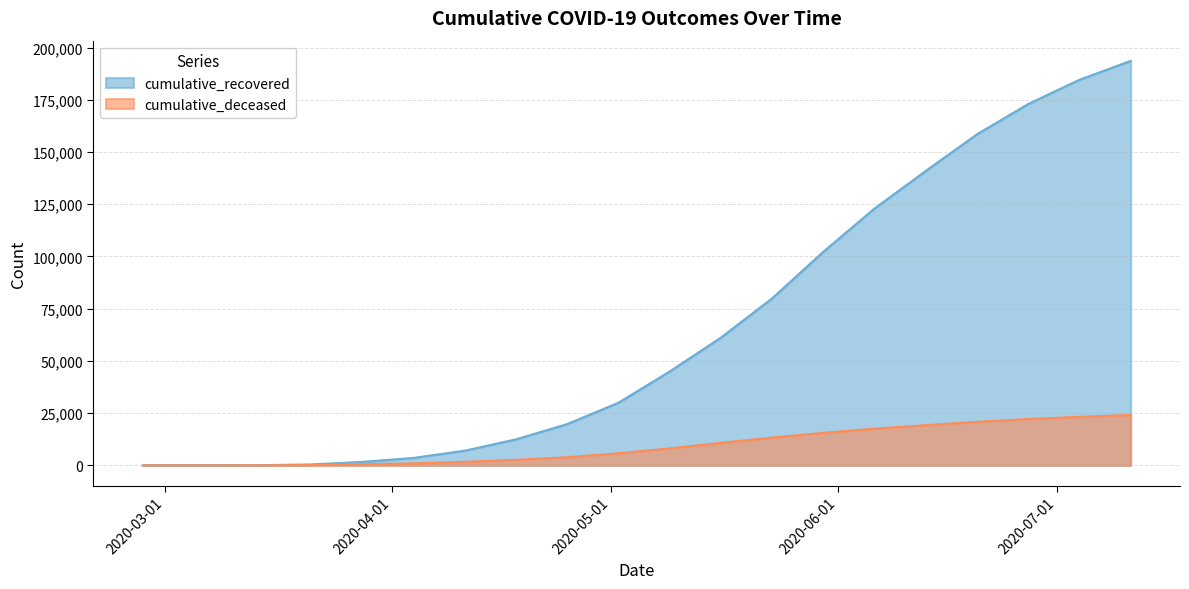

Reading left to right, list all the values displayed in this chart.

cumulative_recovered: 2020-02-27=3	2020-03-07=10	2020-03-14=64	2020-03-21=429	2020-03-28=1647	2020-04-04=3555	2020-04-11=7024	2020-04-18=12442	2020-04-25=19758	2020-05-02=29958	2020-05-09=44927	2020-05-16=61131	2020-05-23=79914	2020-05-30=102236	2020-06-06=122962	2020-06-13=140947	2020-06-20=158491	2020-06-27=172989	2020-07-04=184585	2020-07-11=193641
cumulative_deceased: 2020-02-27=0	2020-03-07=1	2020-03-14=20	2020-03-21=141	2020-03-28=519	2020-04-04=951	2020-04-11=1698	2020-04-18=2636	2020-04-25=3873	2020-05-02=5795	2020-05-09=8102	2020-05-16=10771	2020-05-23=13306	2020-05-30=15539	2020-06-06=17546	2020-06-13=19220	2020-06-20=20843	2020-06-27=22169	2020-07-04=23215	2020-07-11=24114